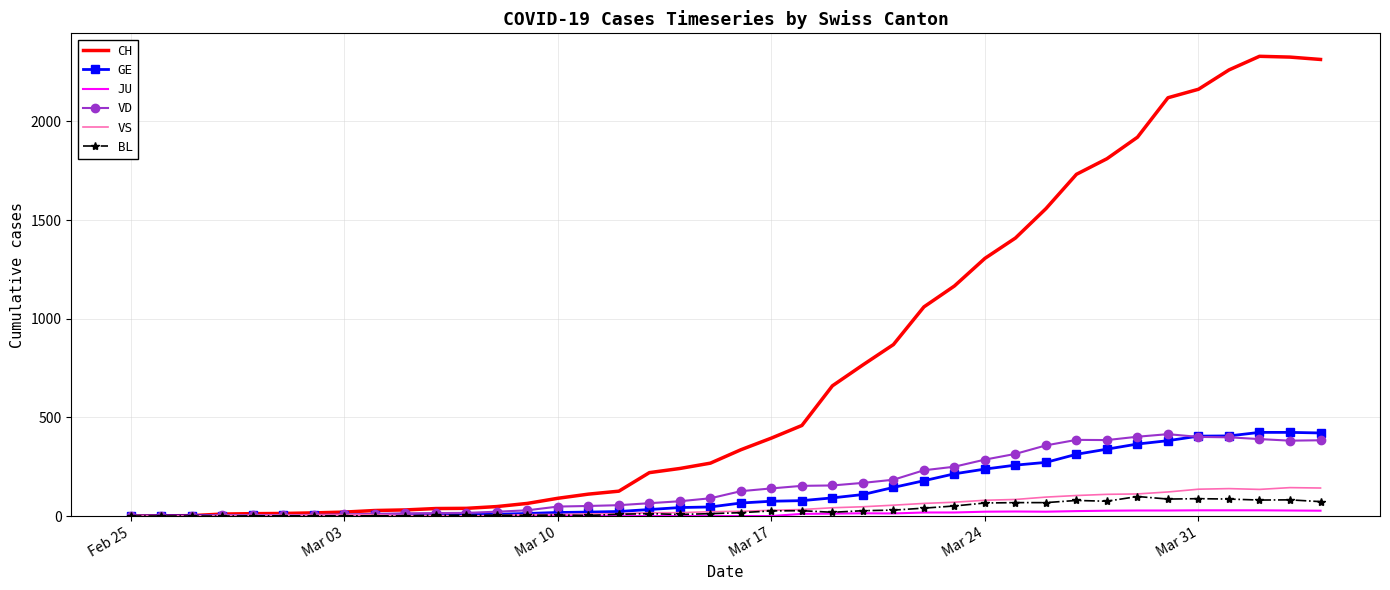

Which series has the largest total across all categories?

CH